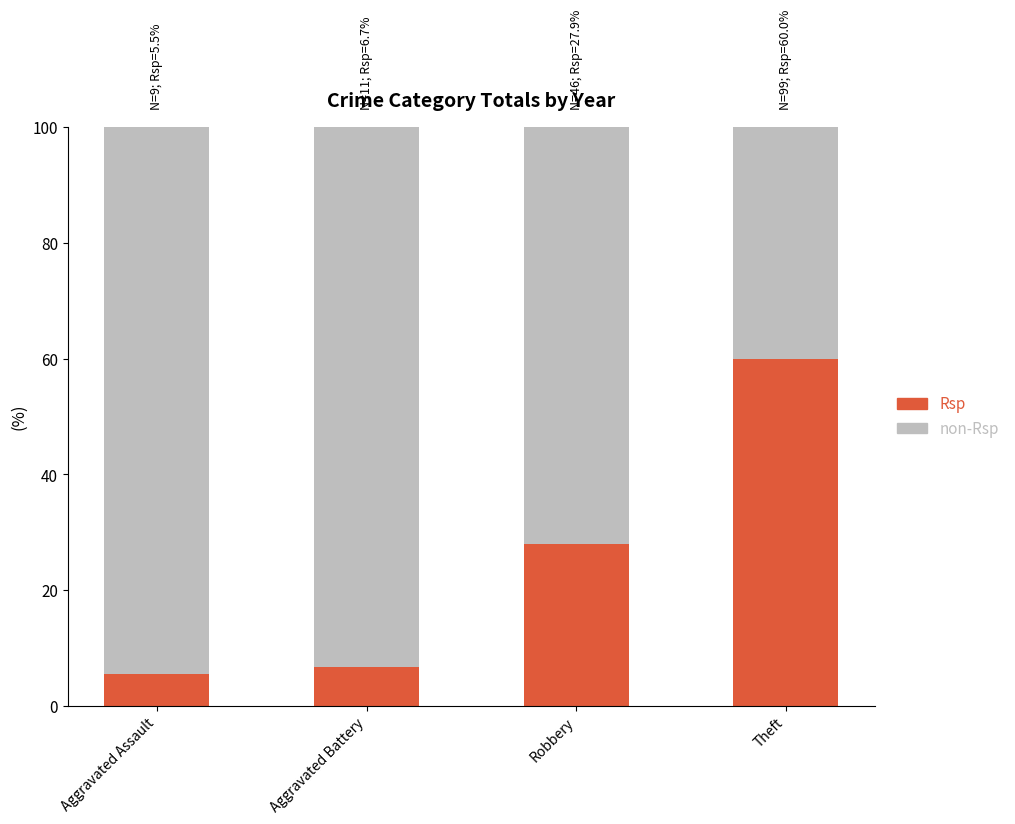

What is the highest value of the Rsp series?

60.0